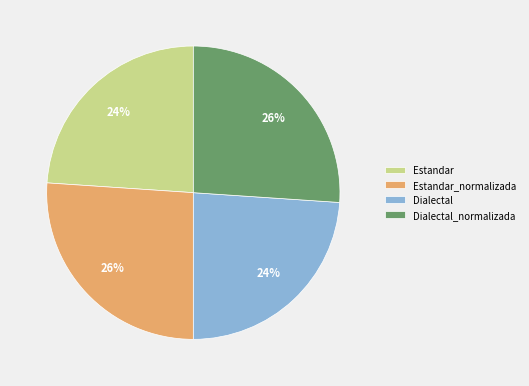

Count the number of slices in the pie.

4